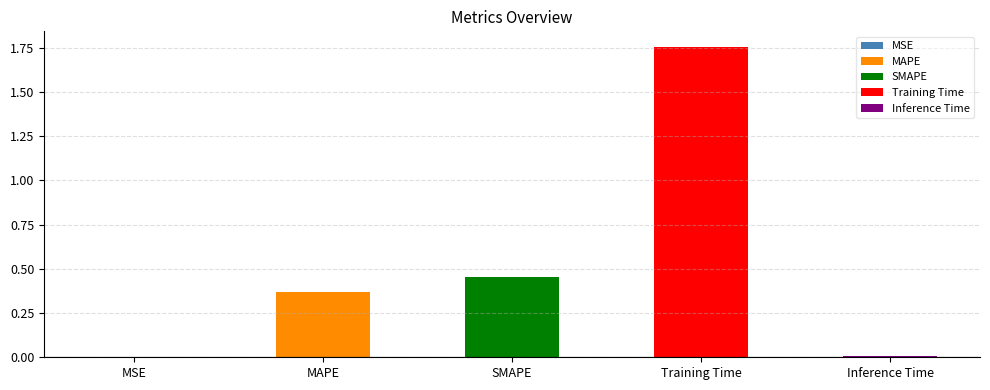

Between Training Time and MSE, which is larger?

Training Time